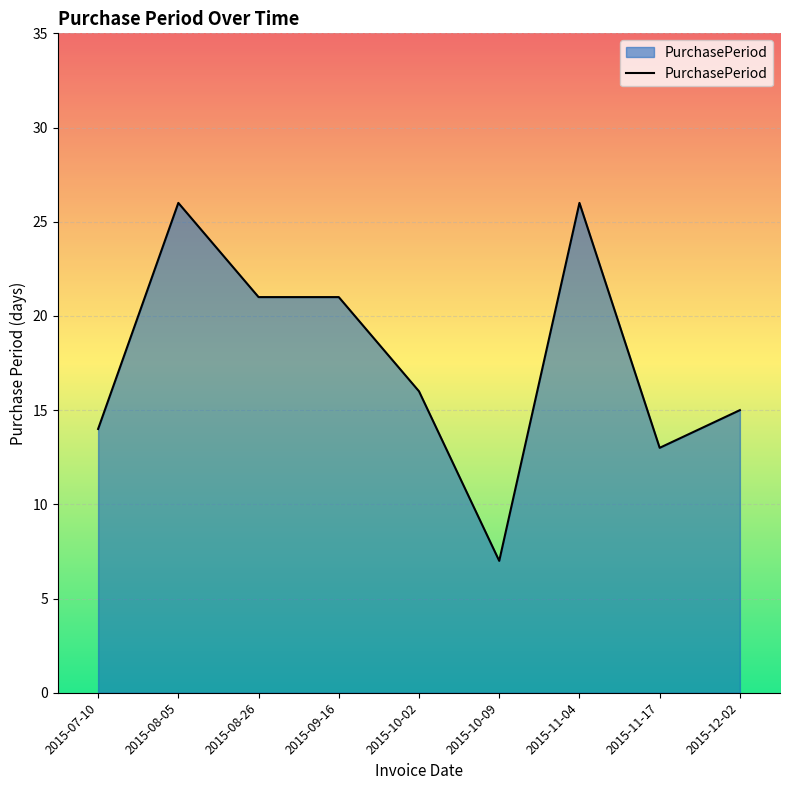

What is the difference between the maximum and minimum values?

19